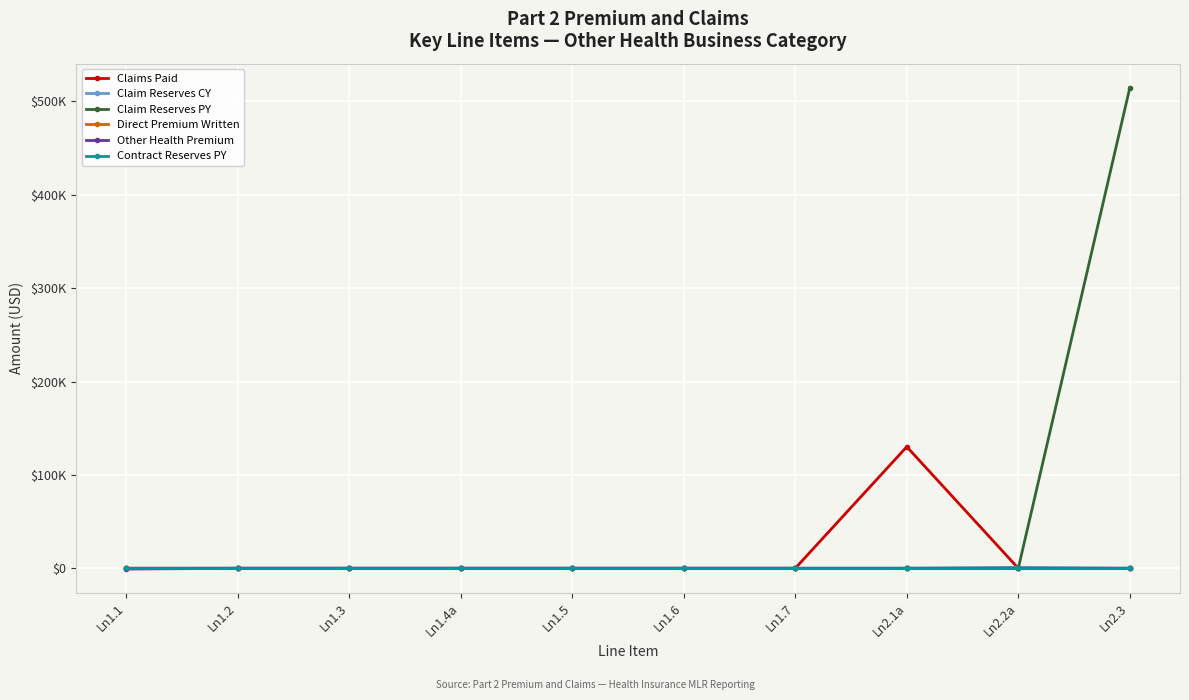

Is it true that Contract Reserves PY equals 0.0 at Ln1.2?

True